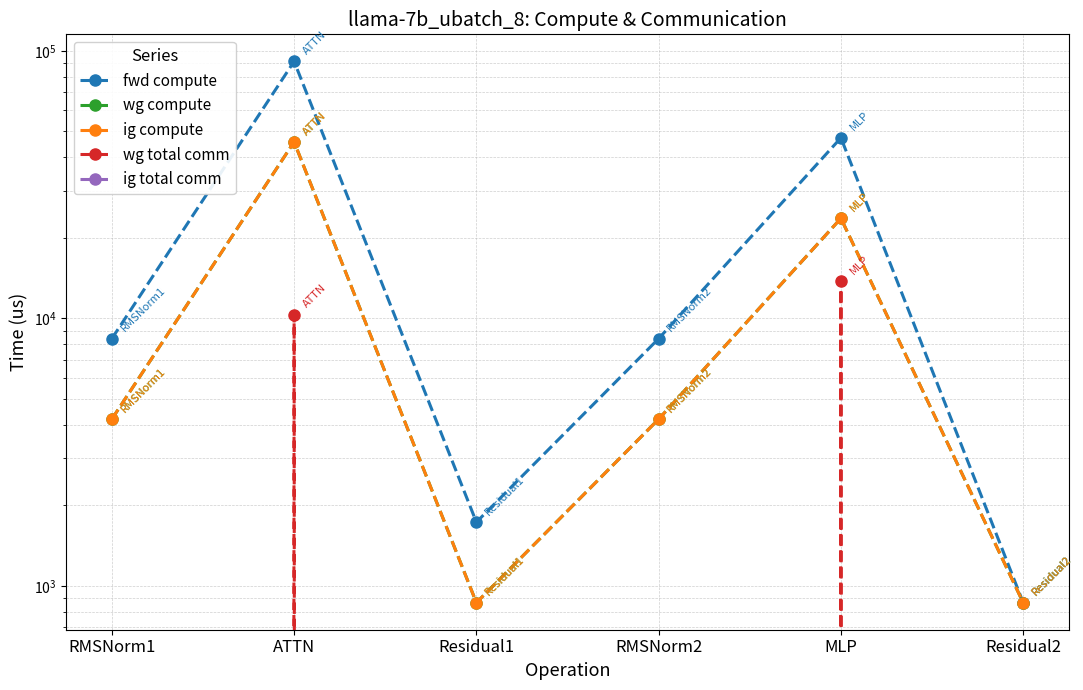

Reading left to right, what are all the values shown in this chart?

fwd compute: RMSNorm1=8396.8	ATTN=91343.7	Residual1=1729.5	RMSNorm2=8396.8	MLP=47309.8	Residual2=864.7
wg compute: RMSNorm1=4198.4	ATTN=45671.8	Residual1=864.7	RMSNorm2=4198.4	MLP=23654.9	Residual2=864.7
ig compute: RMSNorm1=4198.4	ATTN=45671.8	Residual1=864.7	RMSNorm2=4198.4	MLP=23654.9	Residual2=864.7
wg total comm: RMSNorm1=0.0	ATTN=10306.8	Residual1=0.0	RMSNorm2=0.0	MLP=13800.3	Residual2=0.0
ig total comm: RMSNorm1=0.0	ATTN=0.0	Residual1=0.0	RMSNorm2=0.0	MLP=0.0	Residual2=0.0